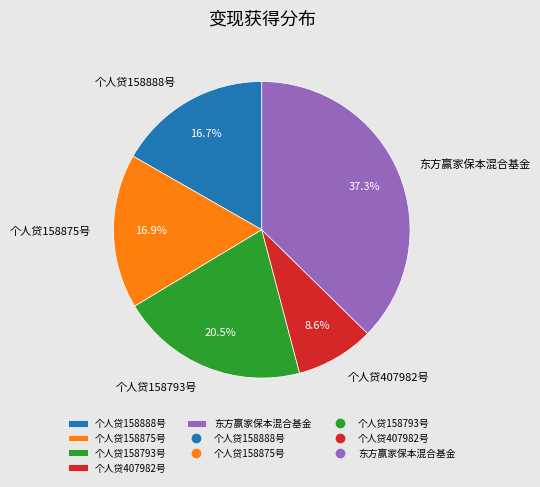

Does any single category account for the majority?

No